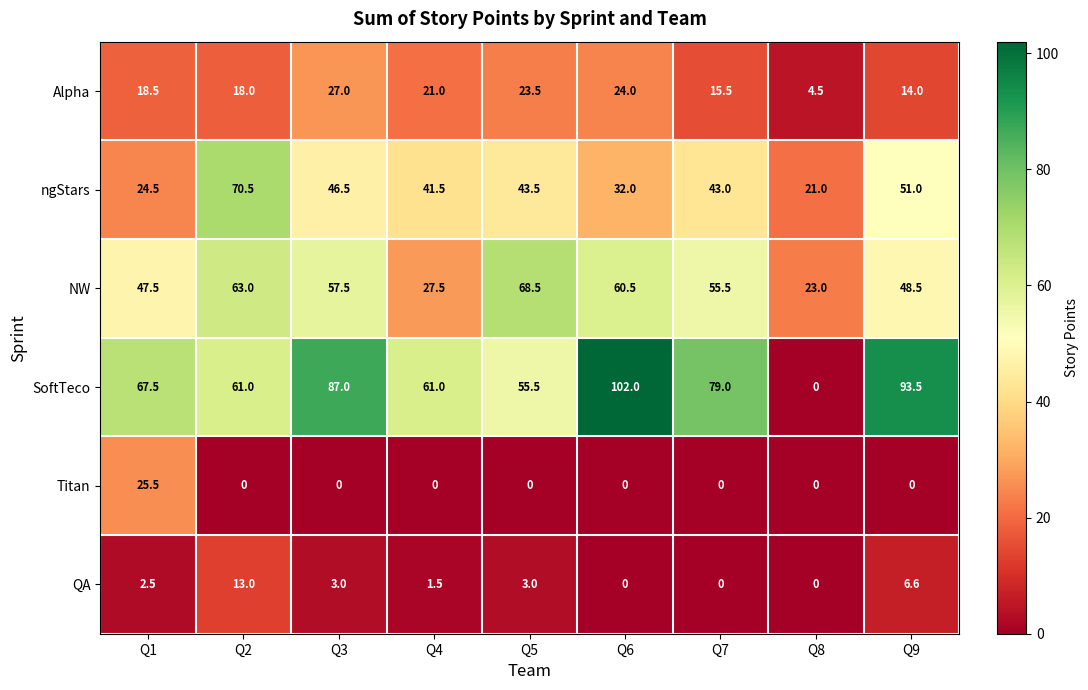

Which series changed the most between Q2 and Q8?

SoftTeco